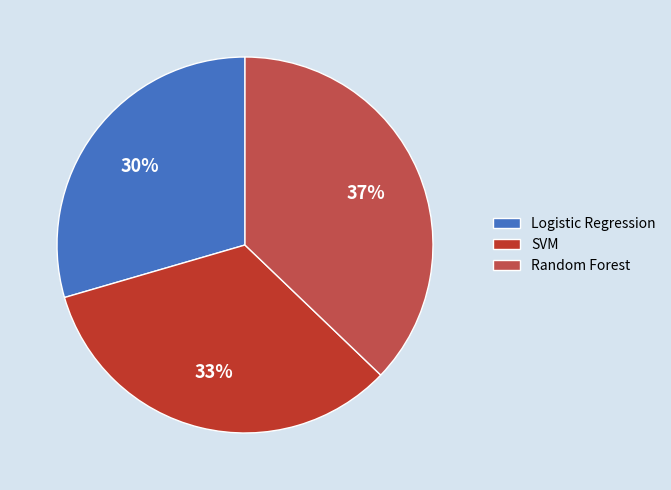

Is it true that SVM is 20% of the pie?

False